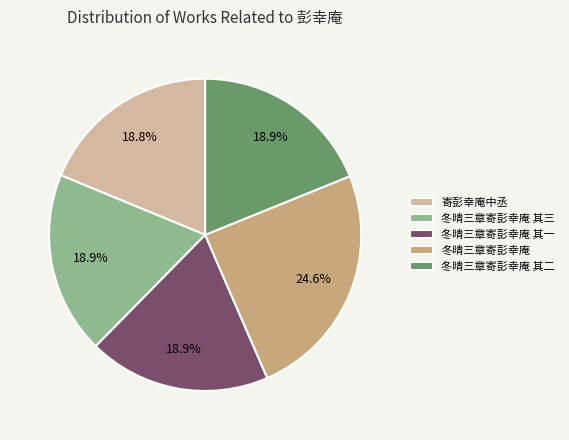

Do 冬晴三章寄彭幸庵 其一 and 冬晴三章寄彭幸庵 其三 together represent more than half of the pie?

No